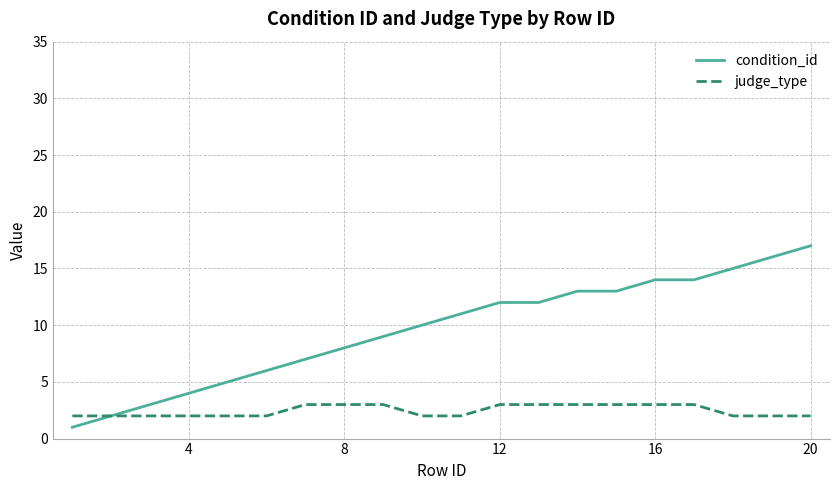

Which series has the widest spread of values?

condition_id